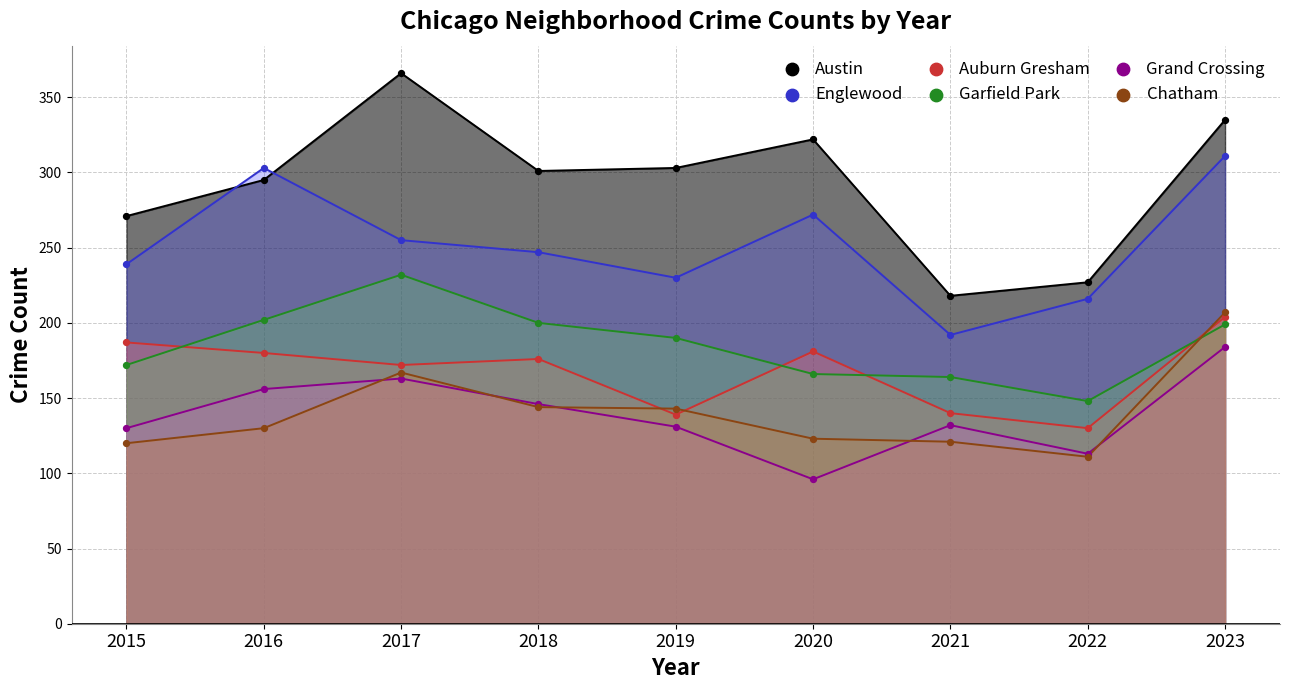

What is the total value across all series at 2020?

1160